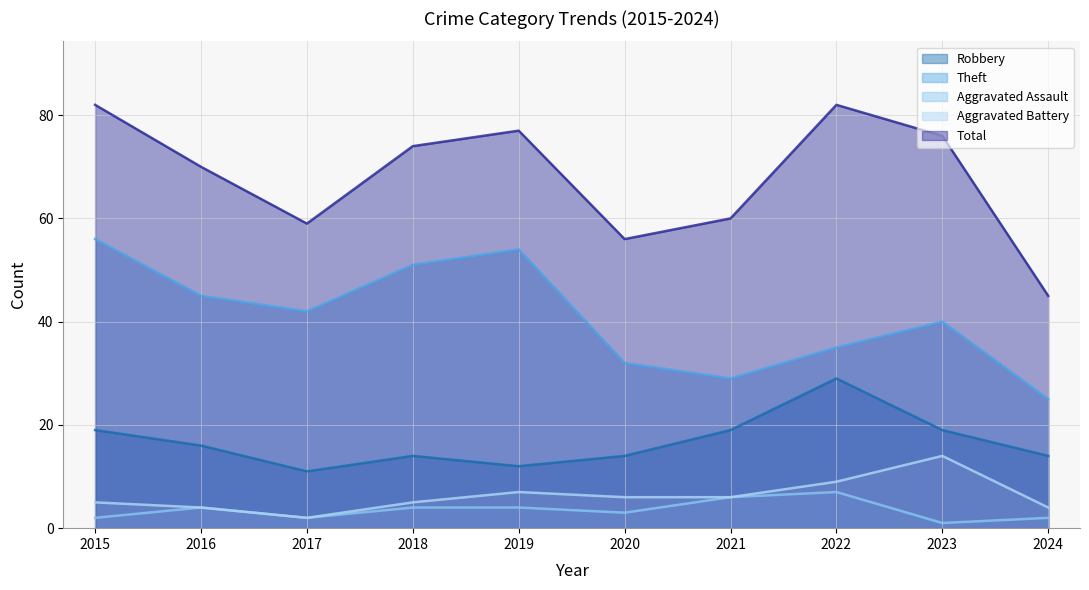

True or false: Theft and Total cross at least once.

False